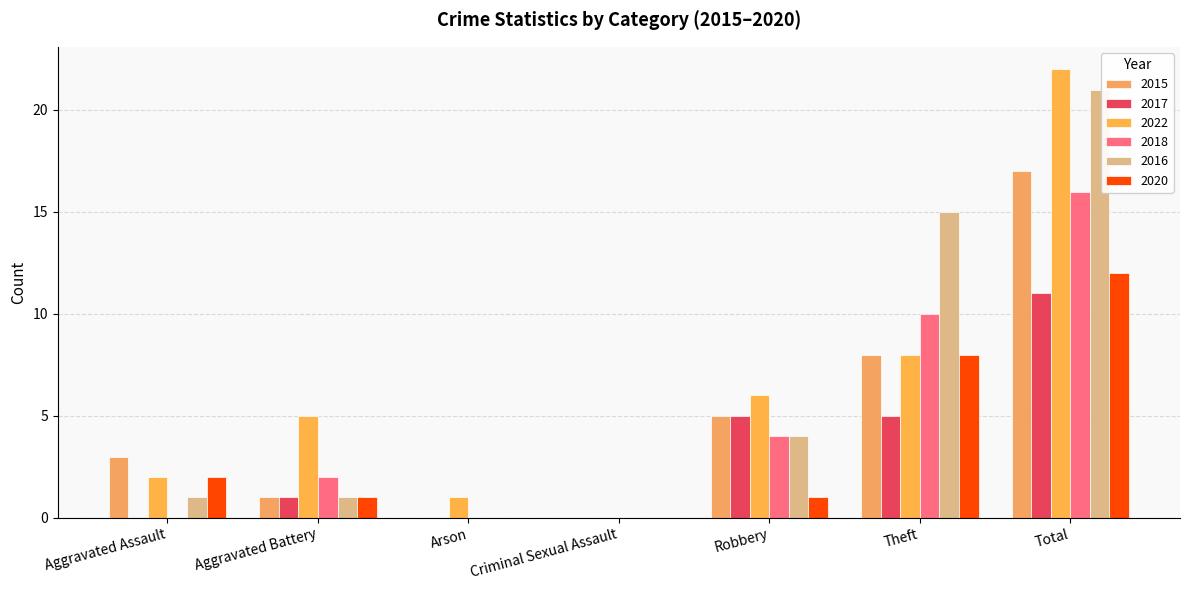

What is the label of the 4th bar from the right?

Criminal Sexual Assault